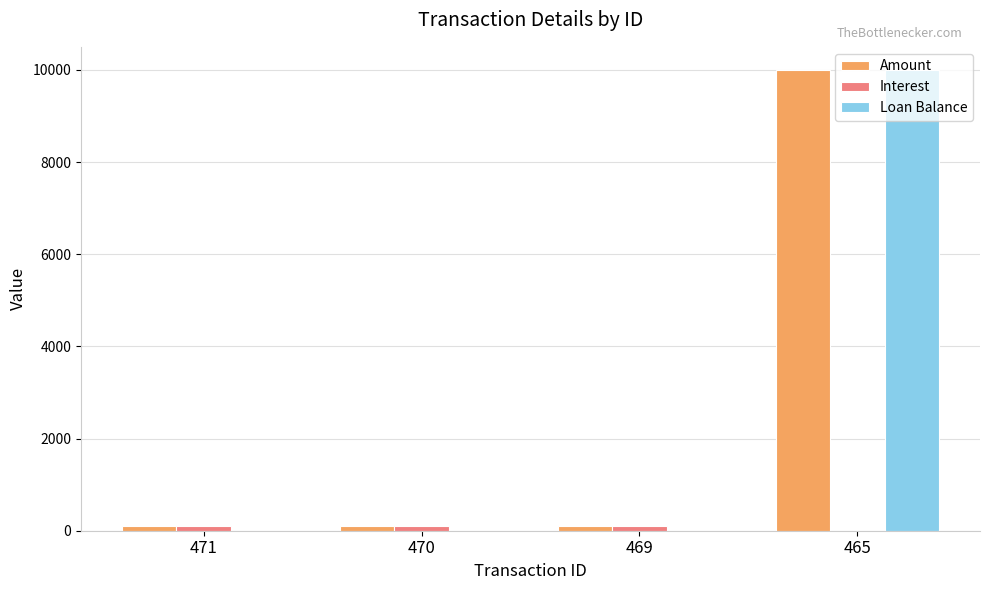

Between 469 and 465, which series saw the biggest shift?

Loan Balance